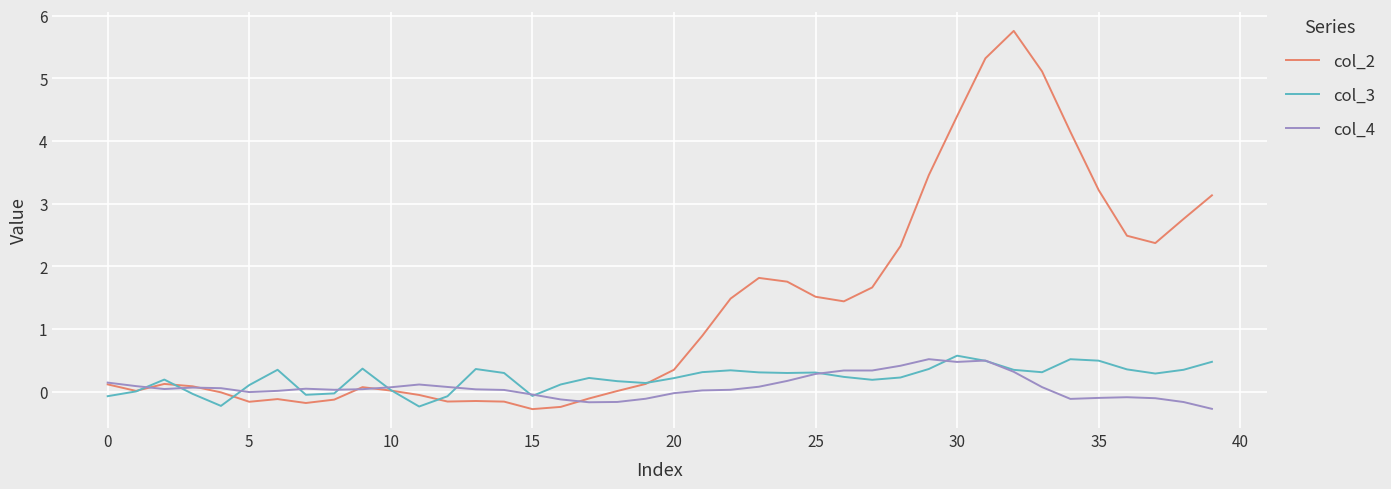

What are all the series names shown in the legend?

col_2, col_3, col_4